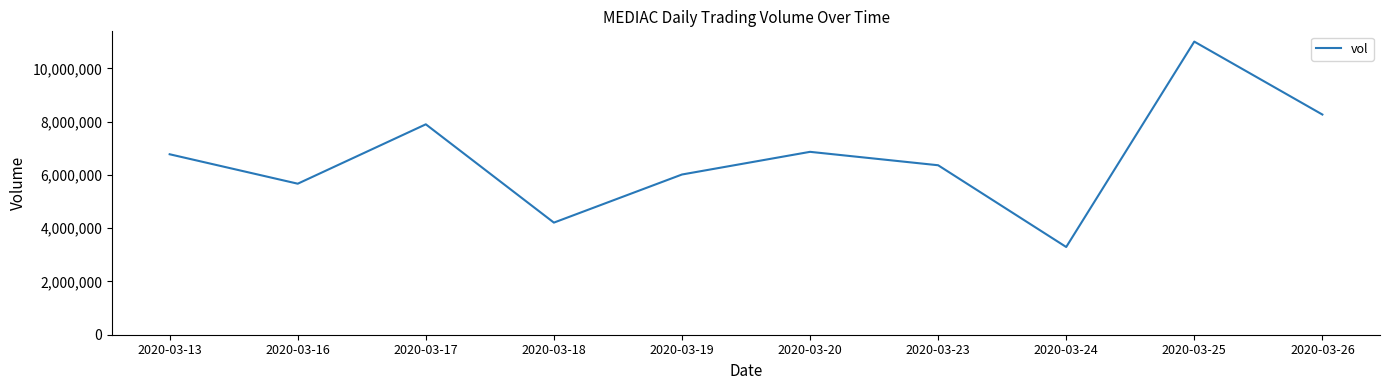

Between 2020-03-13 and 2020-03-24, which is larger?

2020-03-13